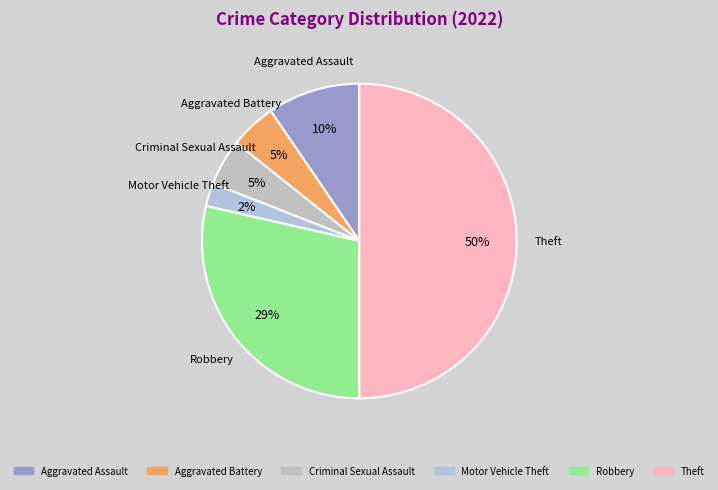

How many slices are in this pie chart?

6